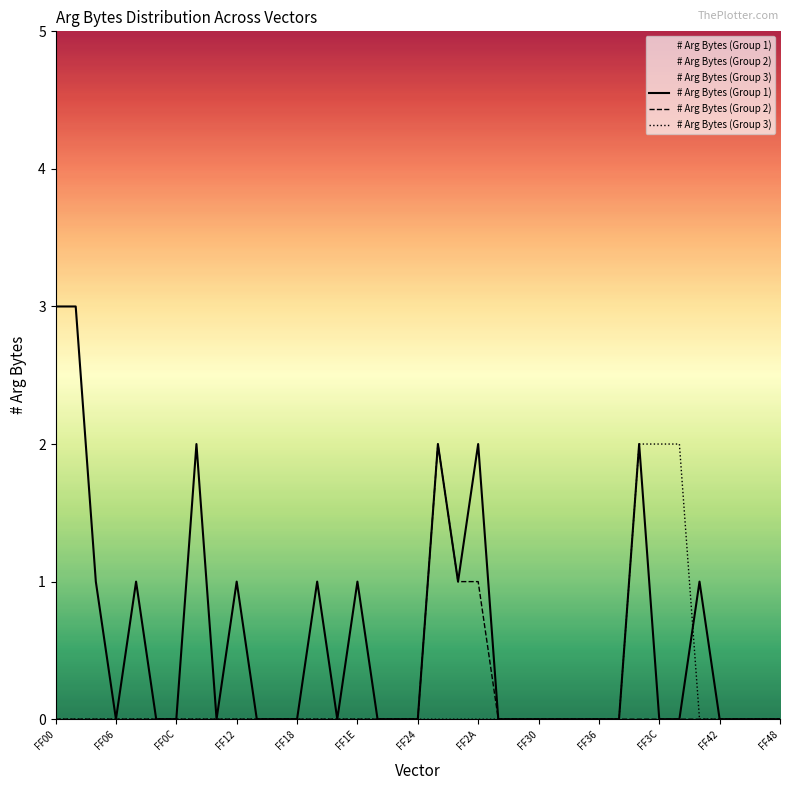

Which series has the largest total across all categories?

# Arg Bytes (Group 1)